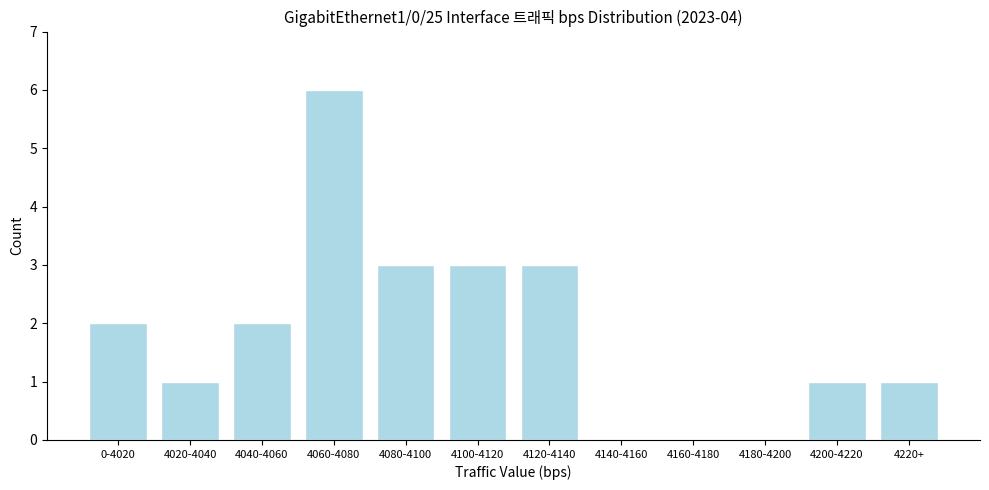

Reading left to right, list all the values displayed in this chart.

0-4020=2	4020-4040=1	4040-4060=2	4060-4080=6	4080-4100=3	4100-4120=3	4120-4140=3	4140-4160=0	4160-4180=0	4180-4200=0	4200-4220=1	4220+=1